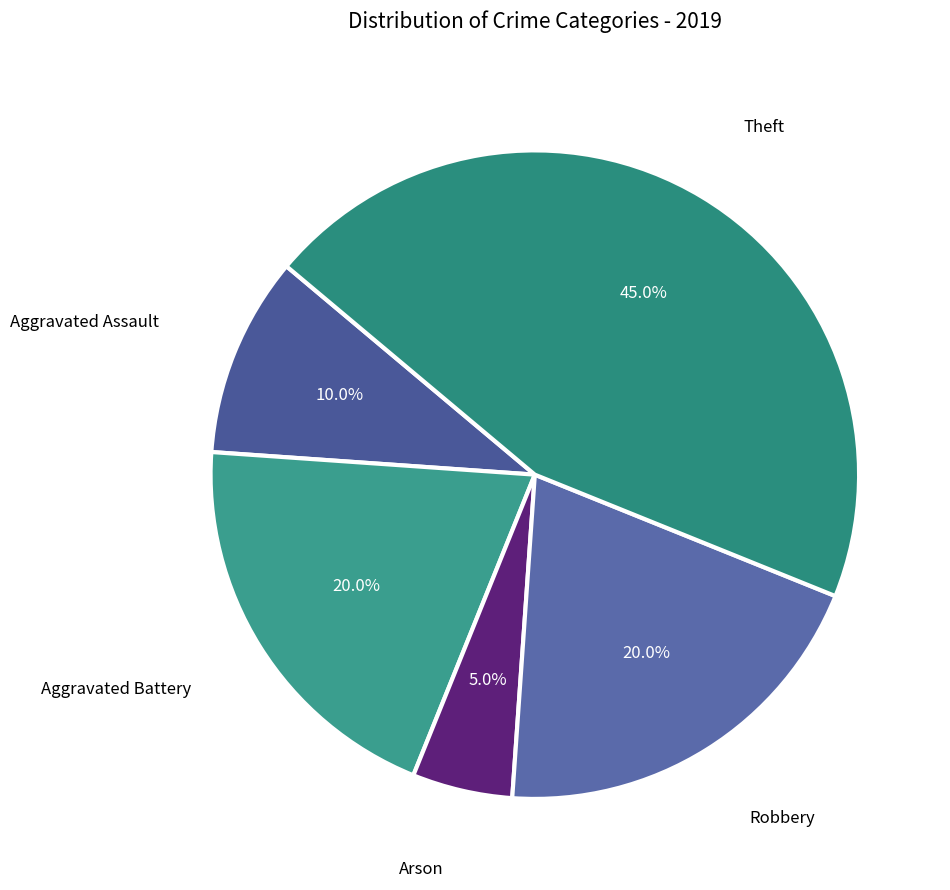

Combined, what portion of the pie is Aggravated Assault and Aggravated Battery?

30.0%